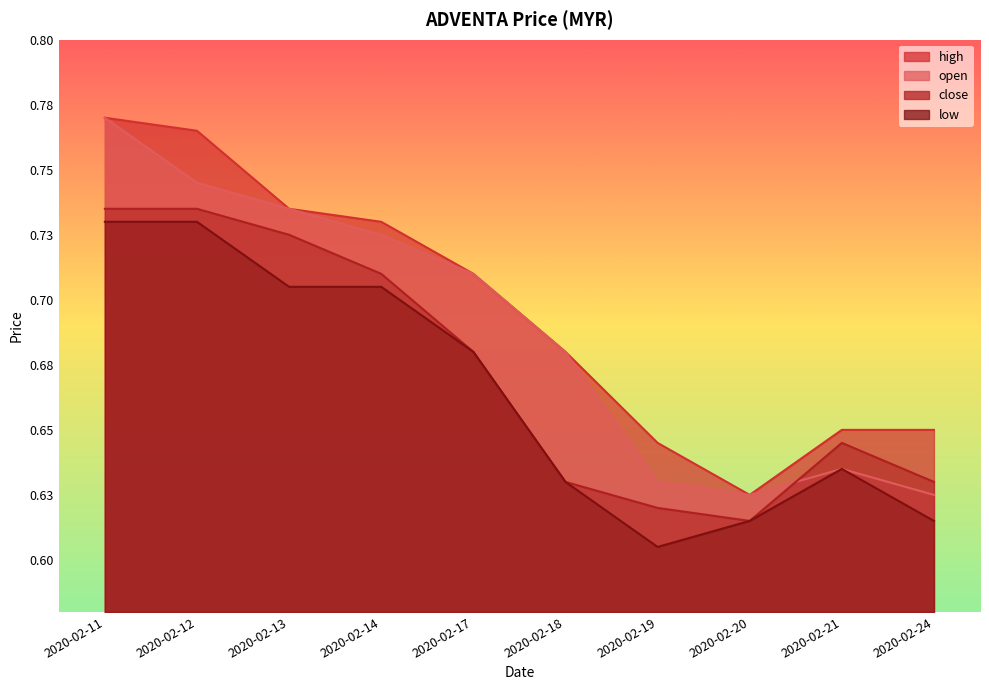

What is the value of the low point at the 5th from the left?

0.7